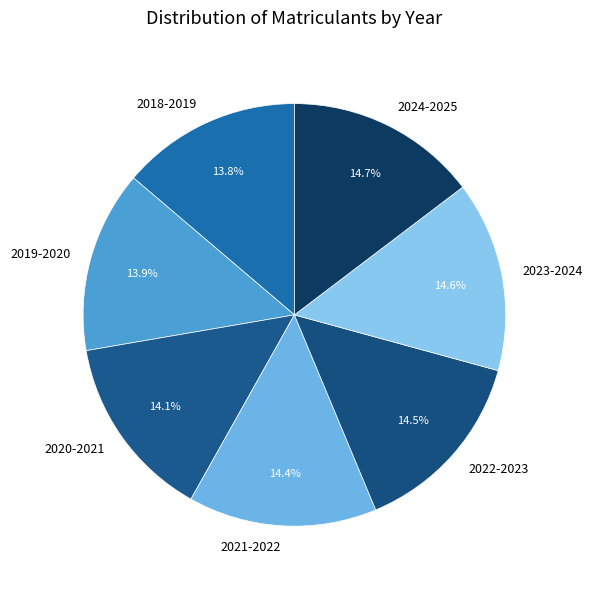

To the nearest percent, what is the difference between the largest and smallest slice percentages?

1%